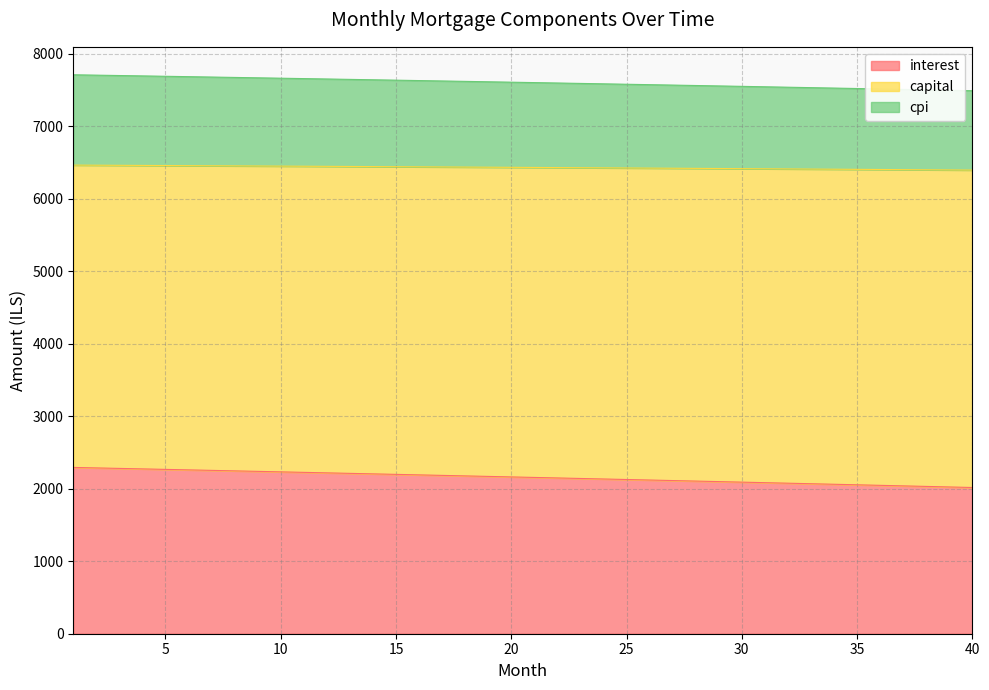

At which label does interest first exceed 2163?

1